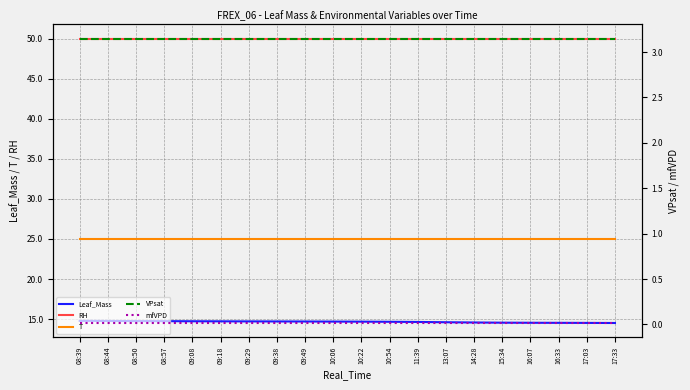

True or false: VPsat has a value of 0.7 at 14:28.

False